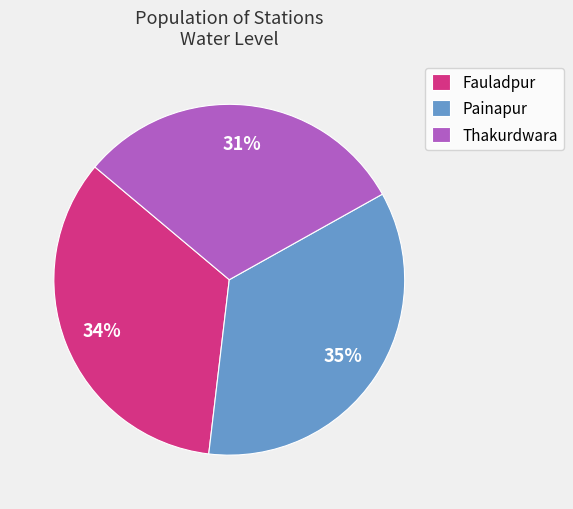

Does Fauladpur represent more than half of the total?

No